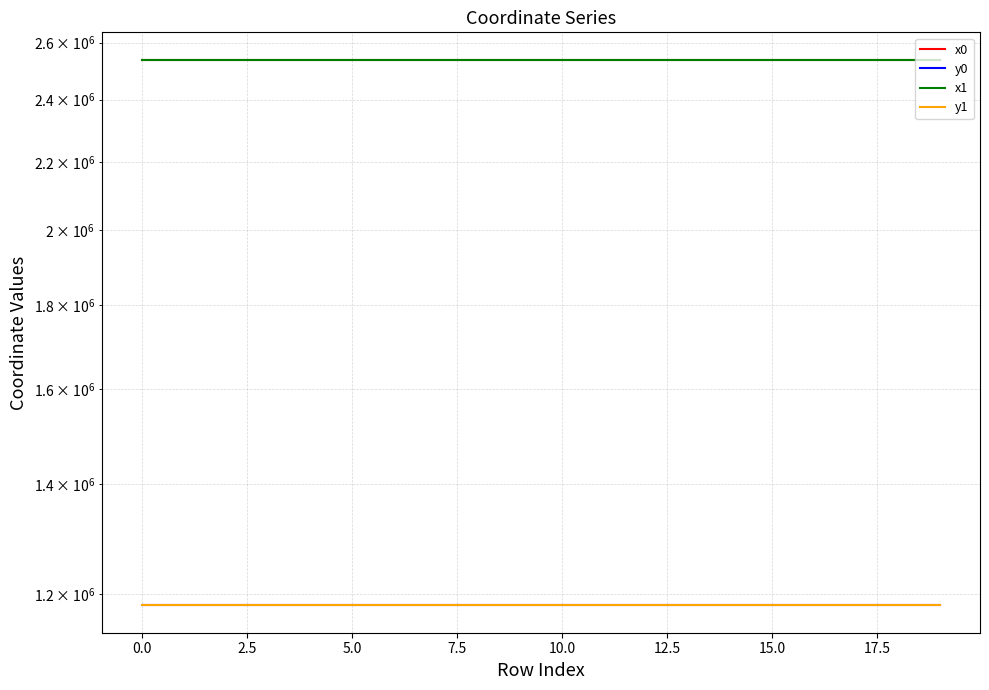

At 7.5, list the series in order from largest to smallest.

x1, x0, y1, y0